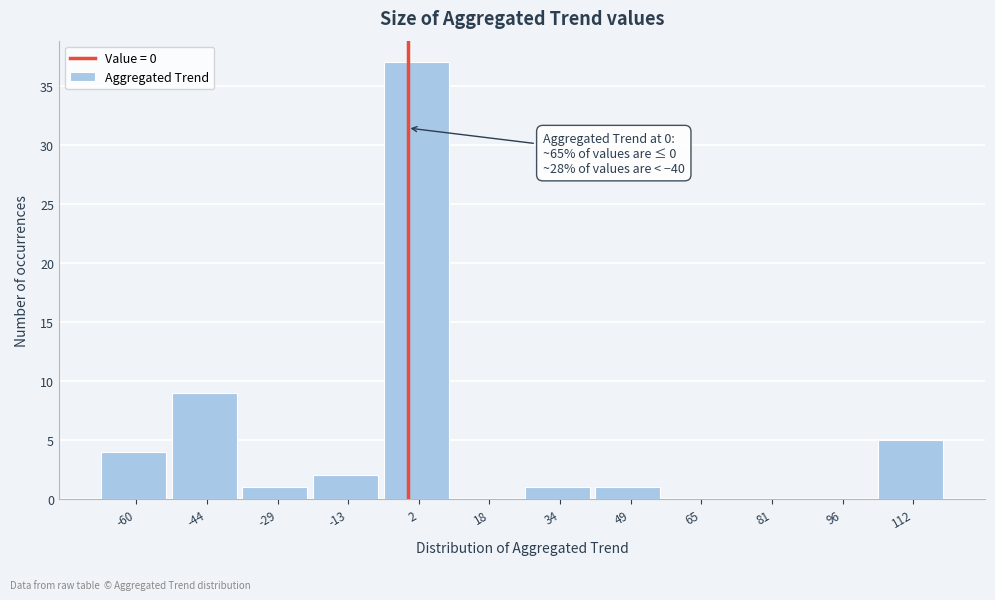

Over which range of the x-axis is the bar tallest?

-6 to 10